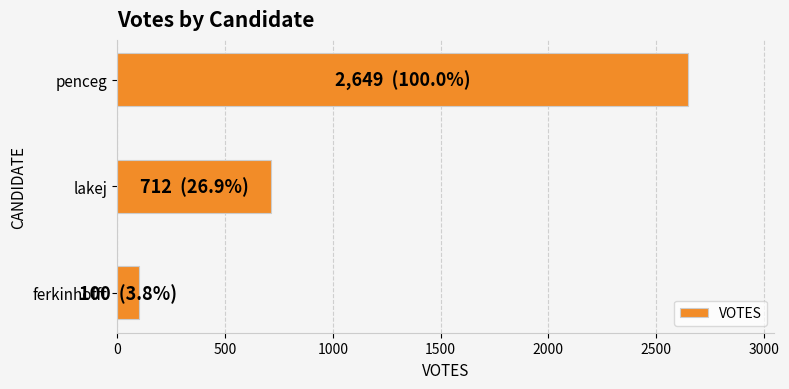

Reading bottom to top, extract all data points from this chart.

ferkinhofft=100	lakej=712	penceg=2649